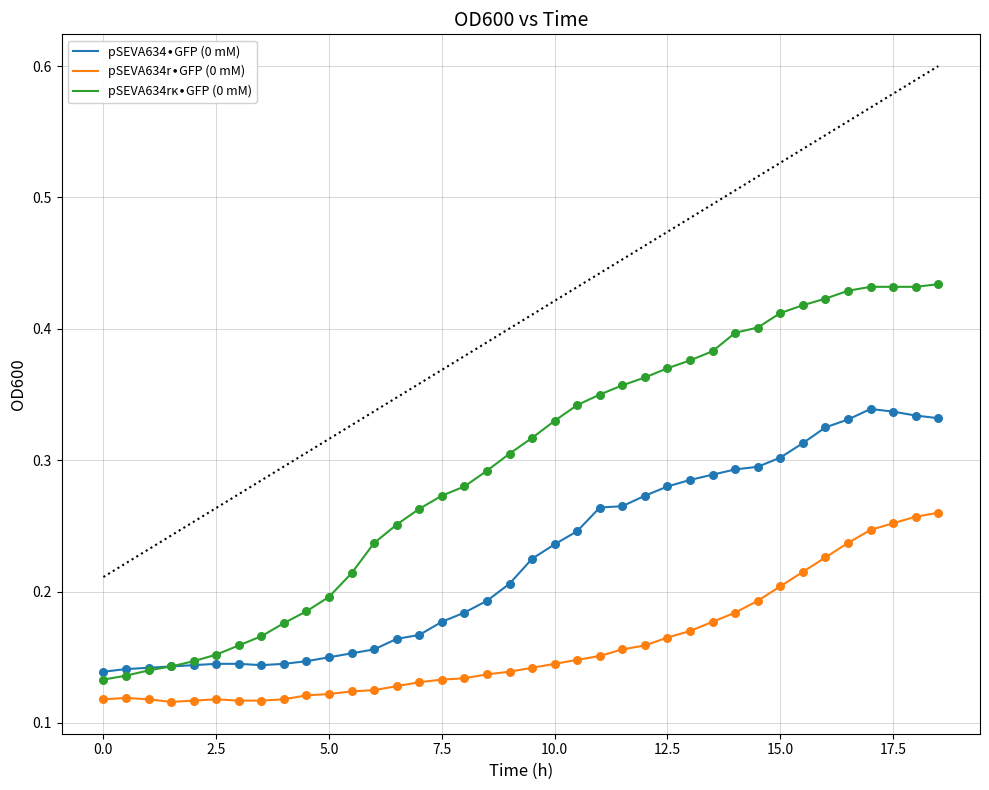

Is this an area chart (filled region under the line)?

No